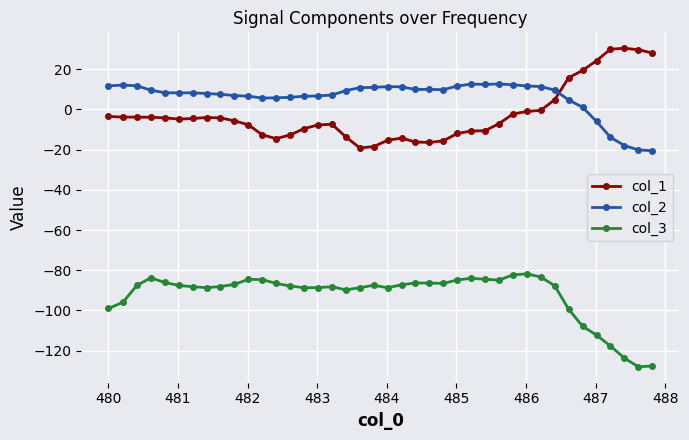

Which series has the largest total across all categories?

col_2